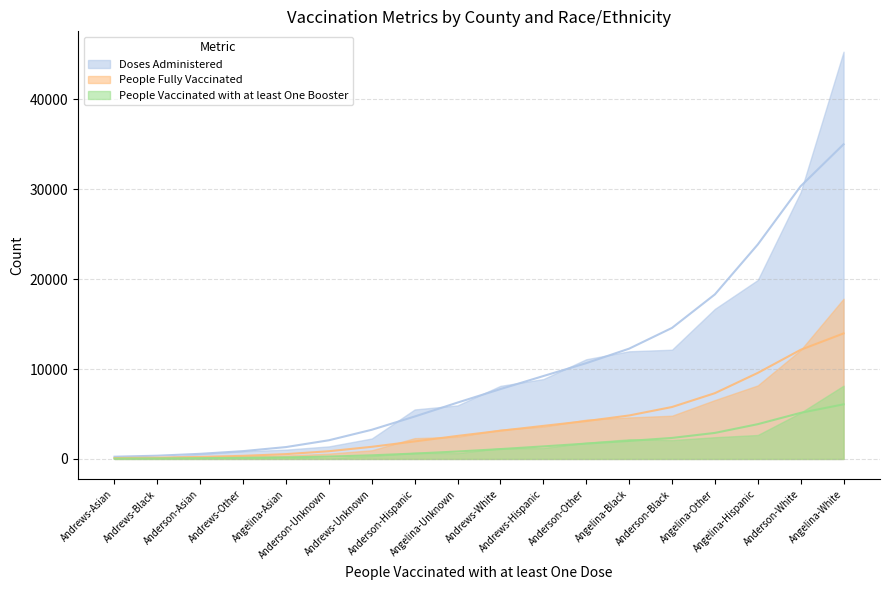

Reading left to right, list all the values displayed in this chart.

Doses Administered: Anderson-Asian=537	Anderson-Black=12147	Anderson-Hispanic=5503	Anderson-Other=11086	Anderson-Unknown=1397	Anderson-White=29667	Andrews-Asian=143	Andrews-Black=168	Andrews-Hispanic=8883	Andrews-Other=852	Andrews-Unknown=2272	Andrews-White=8128	Angelina-Asian=1036	Angelina-Black=11972	Angelina-Hispanic=19902	Angelina-Other=16691	Angelina-Unknown=5955	Angelina-White=45290
People Fully Vaccinated: Anderson-Asian=213	Anderson-Black=4807	Anderson-Hispanic=2313	Anderson-Other=4367	Anderson-Unknown=591	Anderson-White=12114	Andrews-Asian=57	Andrews-Black=68	Andrews-Hispanic=3592	Andrews-Other=336	Andrews-Unknown=964	Andrews-White=3255	Angelina-Asian=381	Angelina-Black=4615	Angelina-Hispanic=8177	Angelina-Other=6547	Angelina-Unknown=2462	Angelina-White=17815
People Vaccinated with at least One Booster: Anderson-Asian=90	Anderson-Black=2097	Anderson-Hispanic=678	Anderson-Other=1807	Anderson-Unknown=83	Anderson-White=5139	Andrews-Asian=22	Andrews-Black=29	Andrews-Hispanic=1215	Andrews-Other=131	Andrews-Unknown=334	Andrews-White=1191	Angelina-Asian=200	Angelina-Black=2189	Angelina-Hispanic=2663	Angelina-Other=2417	Angelina-Unknown=649	Angelina-White=8150